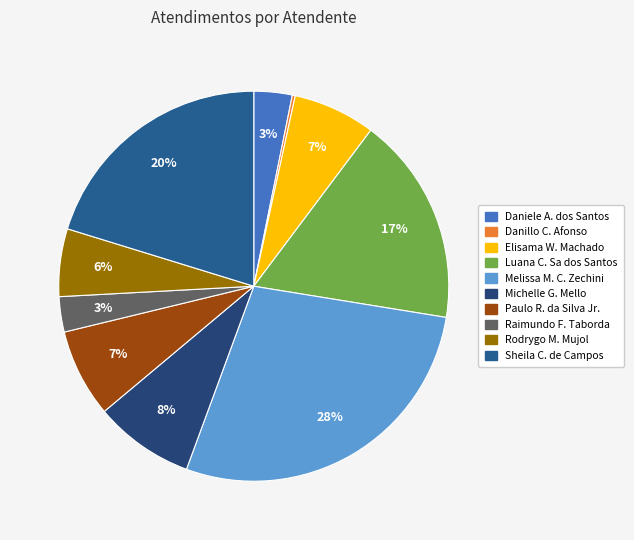

What is the smallest slice in the pie chart?

Danillo Cavalheiro Afonso